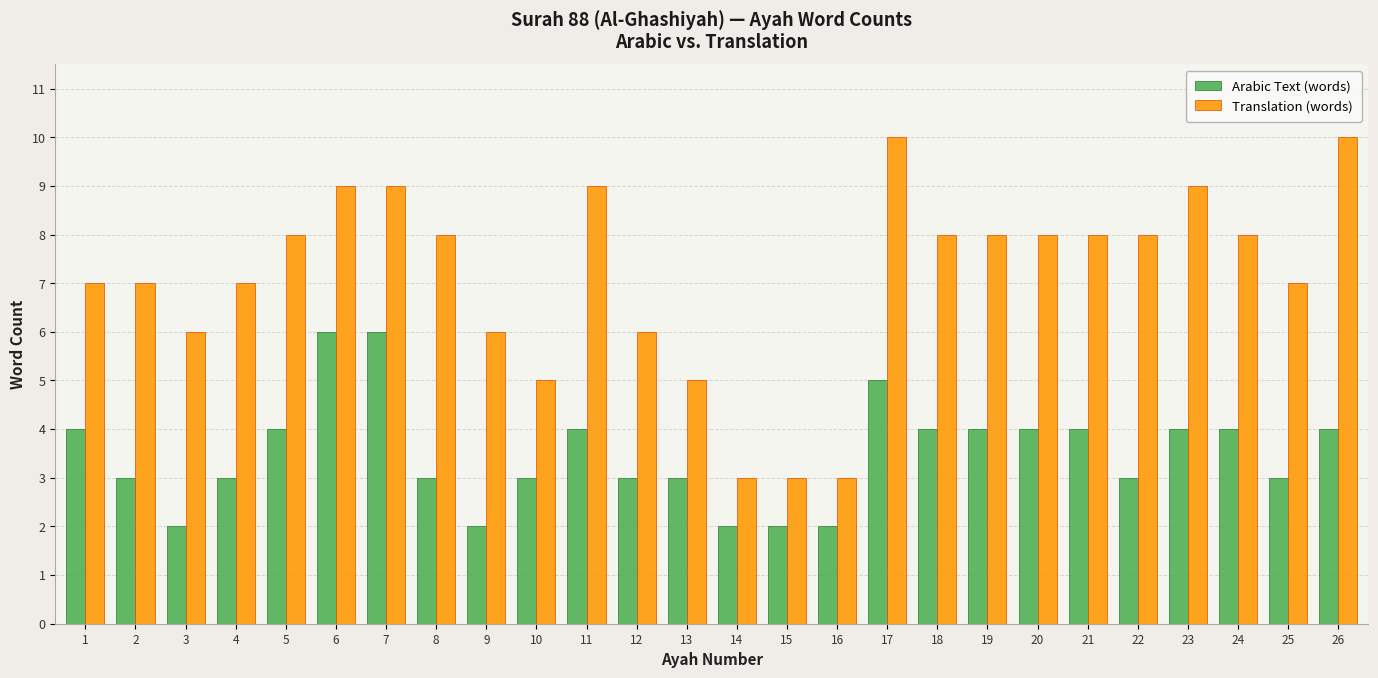

What is the minimum value for Translation (words)?

3